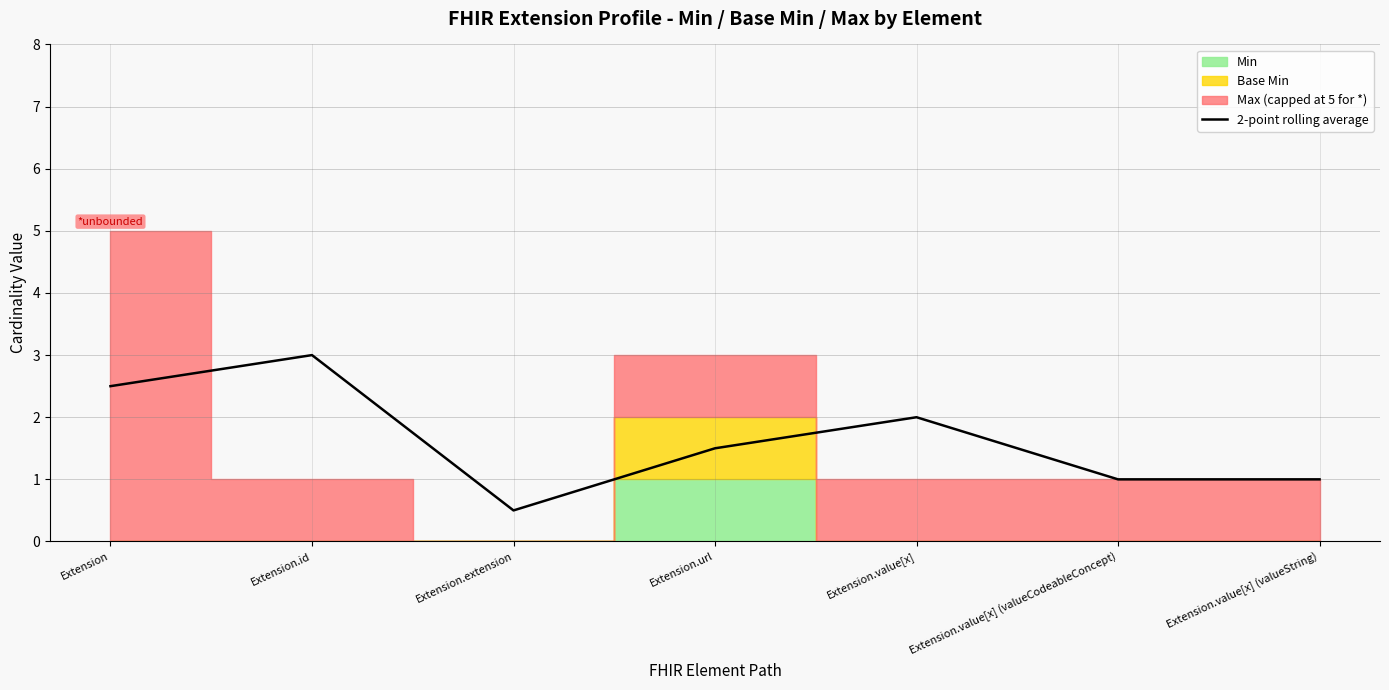

What is the maximum value shown in the chart?

3.0